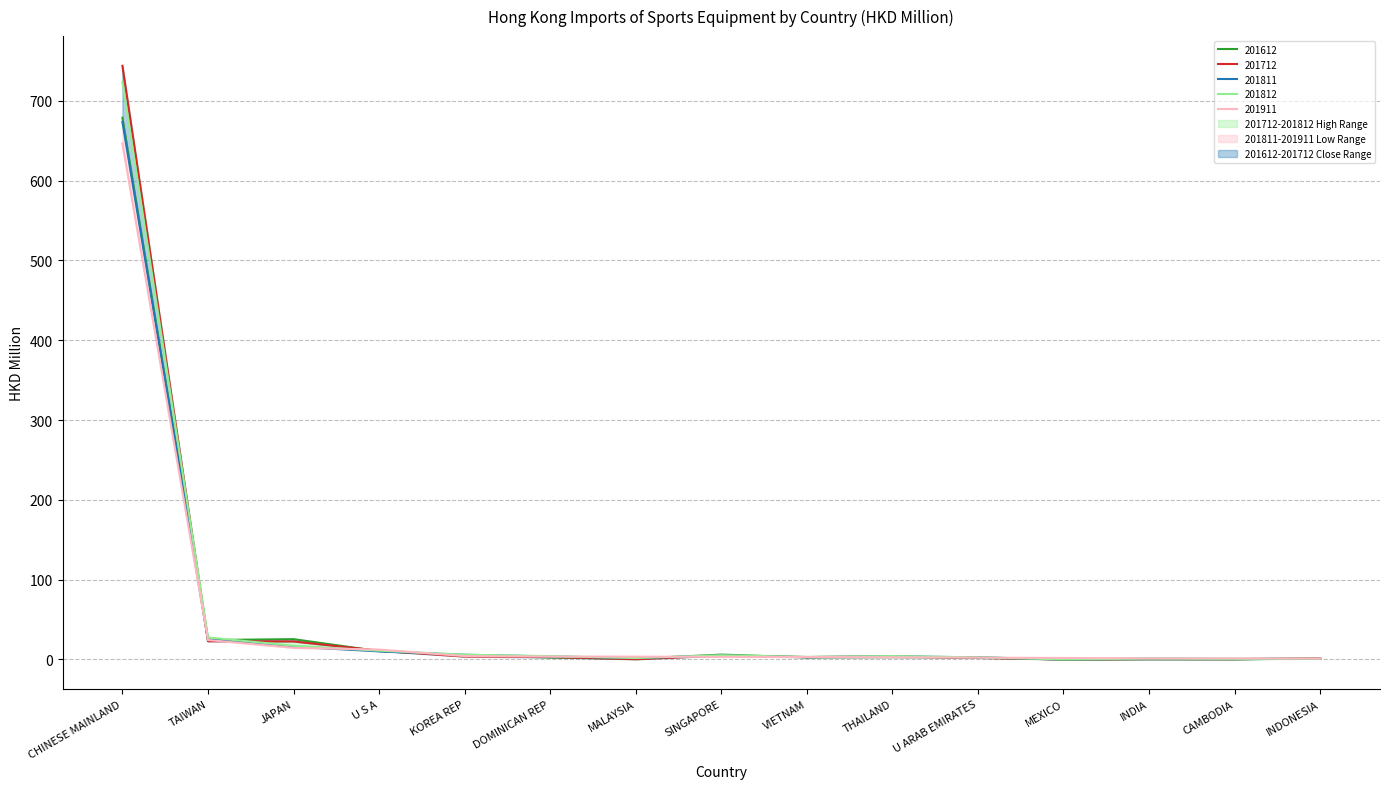

Between SINGAPORE and VIETNAM, which is larger?

SINGAPORE